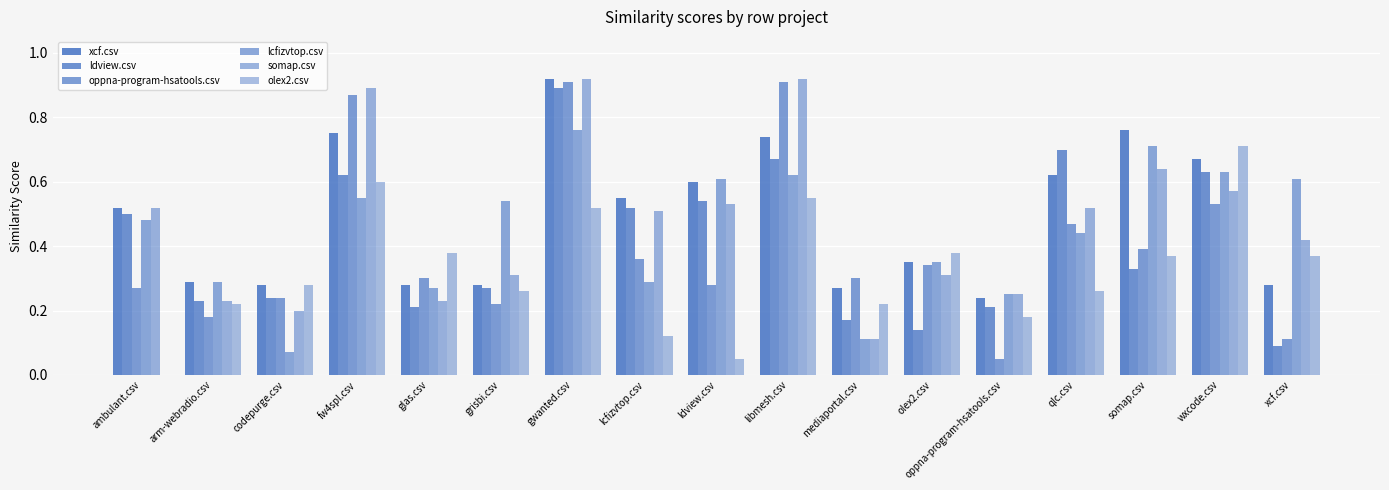

Reading left to right, list all the values displayed in this chart.

xcf.csv: ambulant.csv=0.5	arm-webradio.csv=0.3	codepurge.csv=0.3	fw4spl.csv=0.8	glas.csv=0.3	grisbi.csv=0.3	gwanted.csv=0.9	lcfizvtop.csv=0.6	ldview.csv=0.6	libmesh.csv=0.7	mediaportal.csv=0.3	olex2.csv=0.3	oppna-program-hsatools.csv=0.2	qlc.csv=0.6	somap.csv=0.8	wxcode.csv=0.7	xcf.csv=0.3
ldview.csv: ambulant.csv=0.5	arm-webradio.csv=0.2	codepurge.csv=0.2	fw4spl.csv=0.6	glas.csv=0.2	grisbi.csv=0.3	gwanted.csv=0.9	lcfizvtop.csv=0.5	ldview.csv=0.5	libmesh.csv=0.7	mediaportal.csv=0.2	olex2.csv=0.1	oppna-program-hsatools.csv=0.2	qlc.csv=0.7	somap.csv=0.3	wxcode.csv=0.6	xcf.csv=0.1
oppna-program-hsatools.csv: ambulant.csv=0.3	arm-webradio.csv=0.2	codepurge.csv=0.2	fw4spl.csv=0.9	glas.csv=0.3	grisbi.csv=0.2	gwanted.csv=0.9	lcfizvtop.csv=0.4	ldview.csv=0.3	libmesh.csv=0.9	mediaportal.csv=0.3	olex2.csv=0.3	oppna-program-hsatools.csv=0.1	qlc.csv=0.5	somap.csv=0.4	wxcode.csv=0.5	xcf.csv=0.1
lcfizvtop.csv: ambulant.csv=0.5	arm-webradio.csv=0.3	codepurge.csv=0.1	fw4spl.csv=0.6	glas.csv=0.3	grisbi.csv=0.5	gwanted.csv=0.8	lcfizvtop.csv=0.3	ldview.csv=0.6	libmesh.csv=0.6	mediaportal.csv=0.1	olex2.csv=0.3	oppna-program-hsatools.csv=0.2	qlc.csv=0.4	somap.csv=0.7	wxcode.csv=0.6	xcf.csv=0.6
somap.csv: ambulant.csv=0.5	arm-webradio.csv=0.2	codepurge.csv=0.2	fw4spl.csv=0.9	glas.csv=0.2	grisbi.csv=0.3	gwanted.csv=0.9	lcfizvtop.csv=0.5	ldview.csv=0.5	libmesh.csv=0.9	mediaportal.csv=0.1	olex2.csv=0.3	oppna-program-hsatools.csv=0.2	qlc.csv=0.5	somap.csv=0.6	wxcode.csv=0.6	xcf.csv=0.4
olex2.csv: ambulant.csv=0.0	arm-webradio.csv=0.2	codepurge.csv=0.3	fw4spl.csv=0.6	glas.csv=0.4	grisbi.csv=0.3	gwanted.csv=0.5	lcfizvtop.csv=0.1	ldview.csv=0.1	libmesh.csv=0.6	mediaportal.csv=0.2	olex2.csv=0.4	oppna-program-hsatools.csv=0.2	qlc.csv=0.3	somap.csv=0.4	wxcode.csv=0.7	xcf.csv=0.4